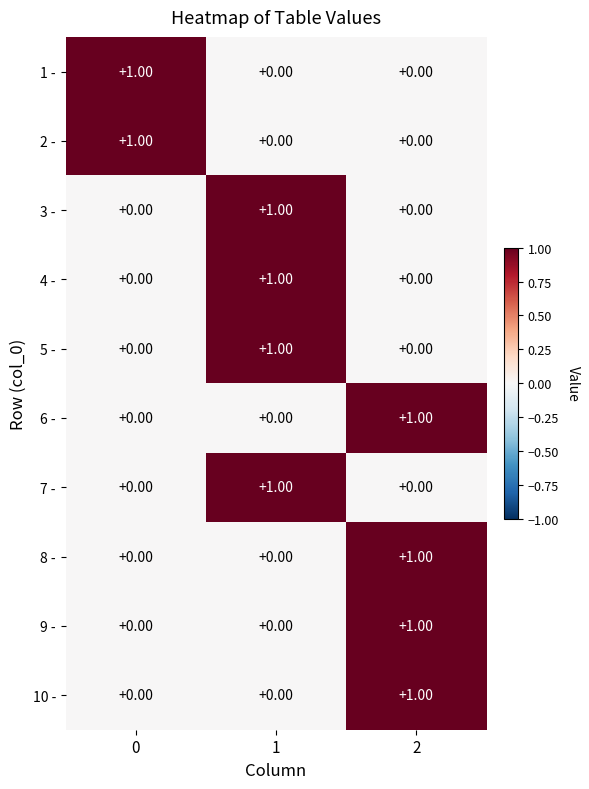

What is the total value across all series at 1?

4